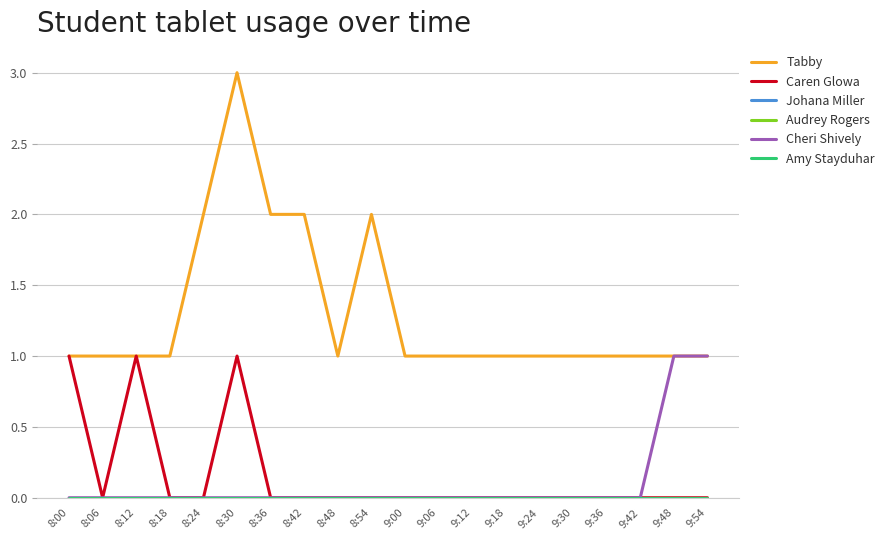

True or false: Cheri Shively has a value of 0 at 9:30.

True